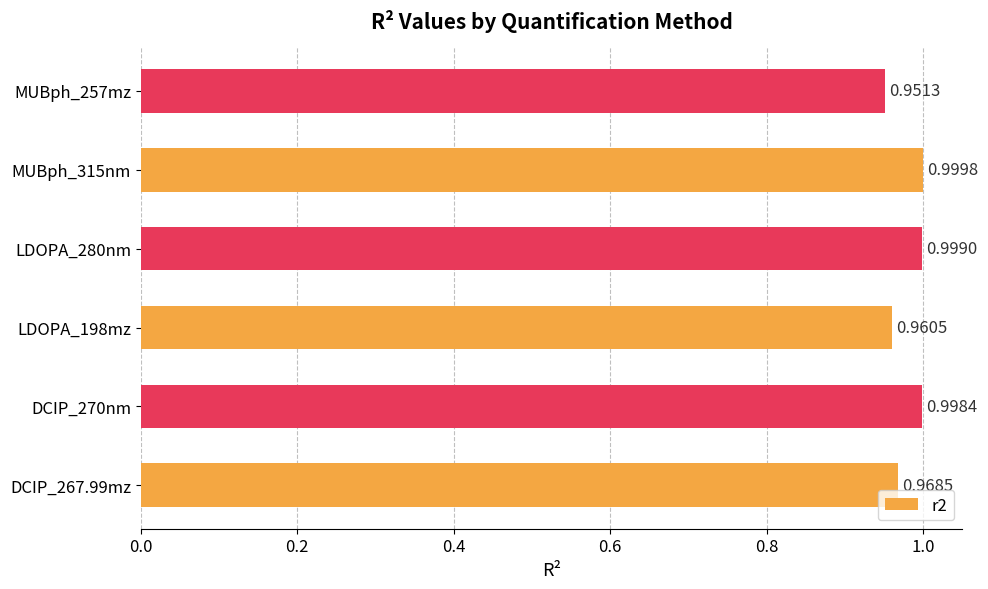

Which label corresponds to the smallest value in the chart?

MUBph_257mz